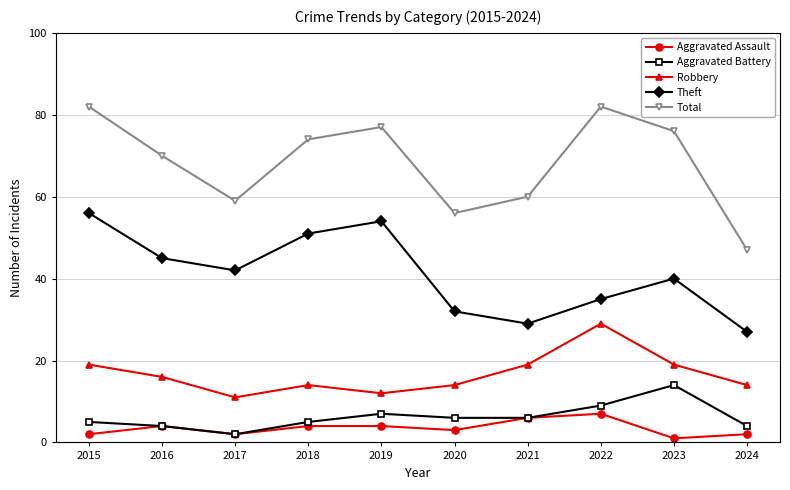

What is the greatest value displayed?

82